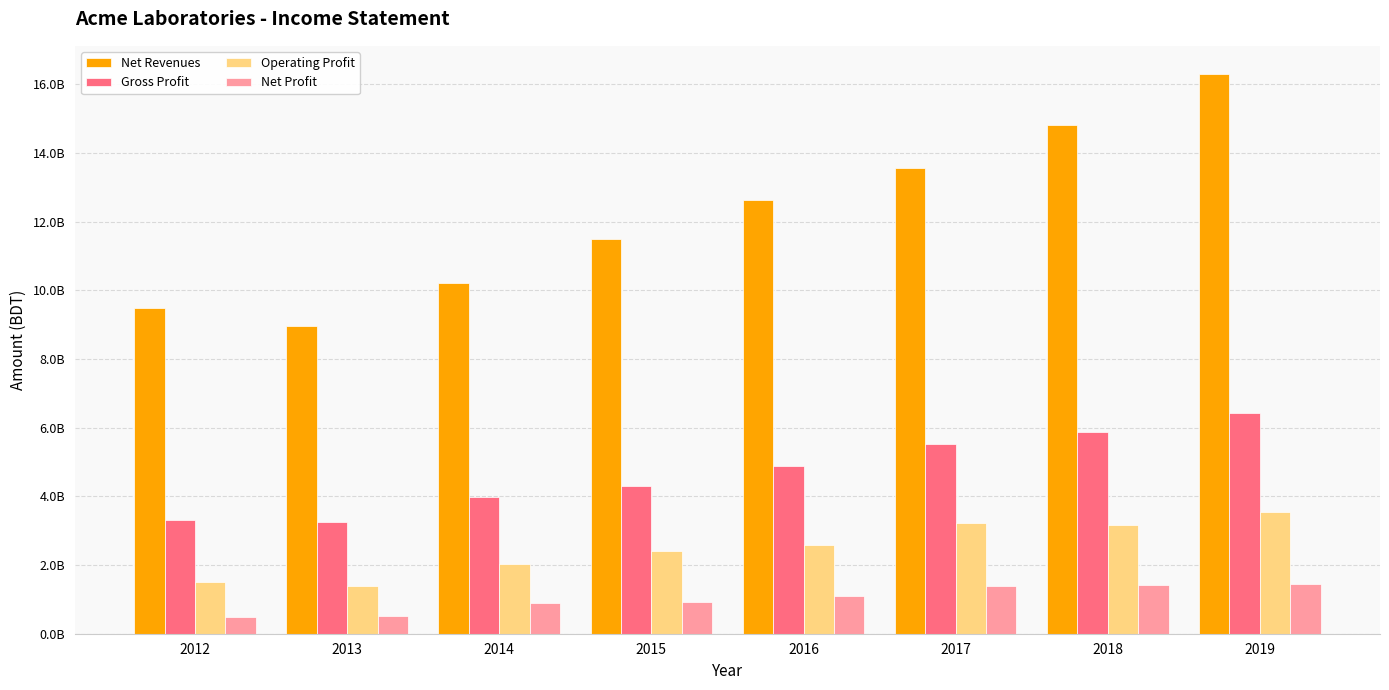

What is the sum of all Operating Profit values?

19849400592